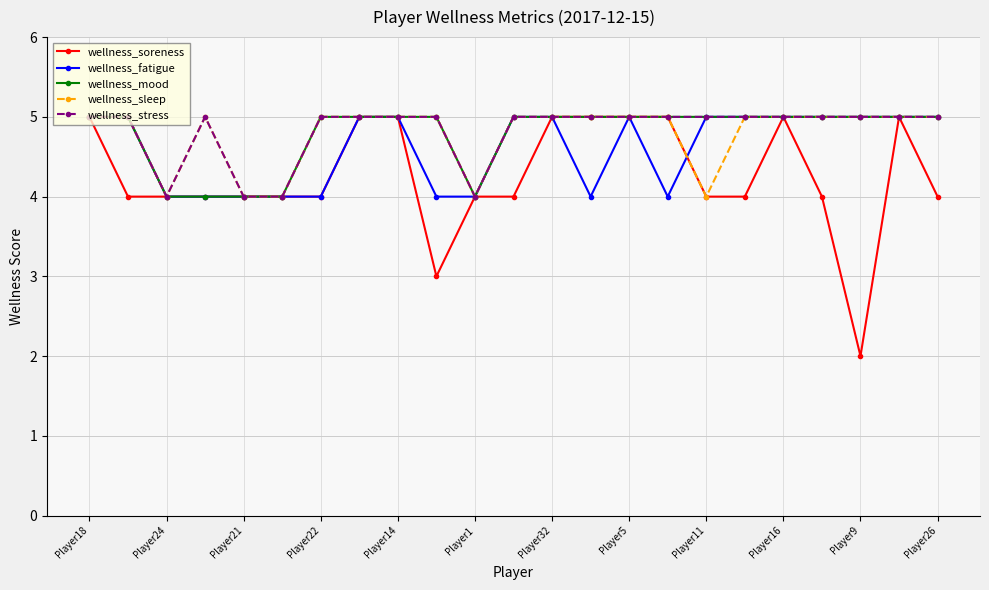

Which series has the widest spread of values?

wellness_soreness